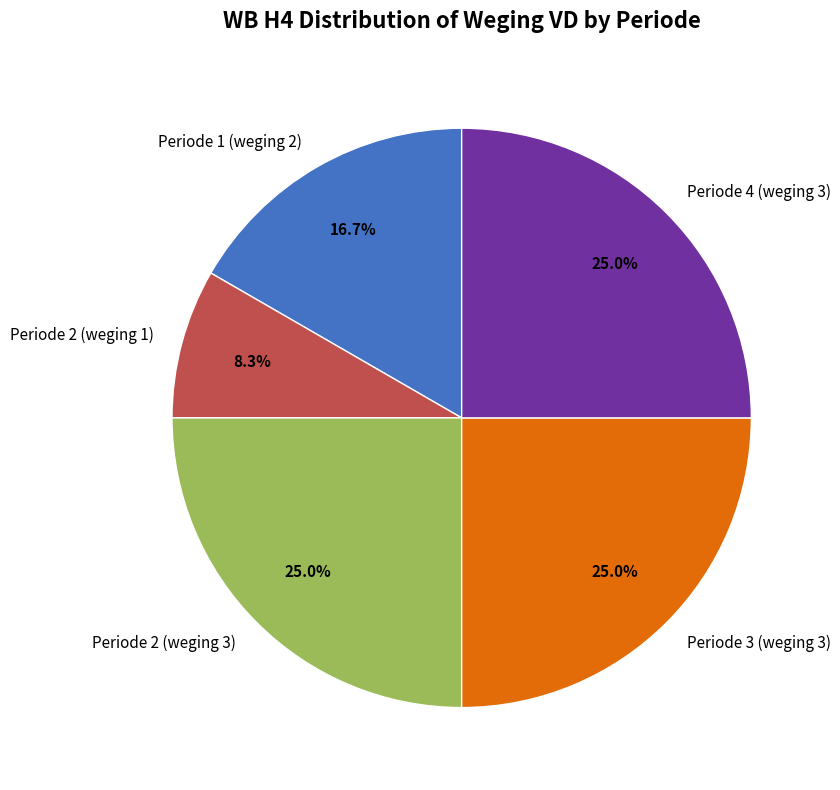

How many segments does this pie chart have?

5